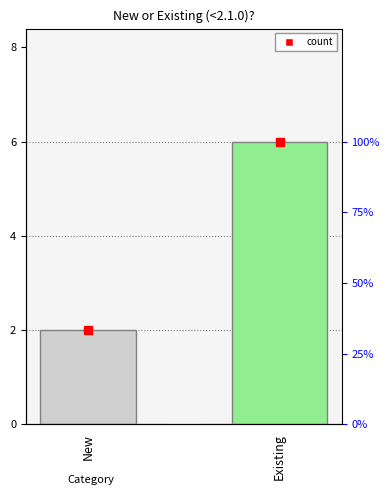

What is the change in value from New to Existing?

+4